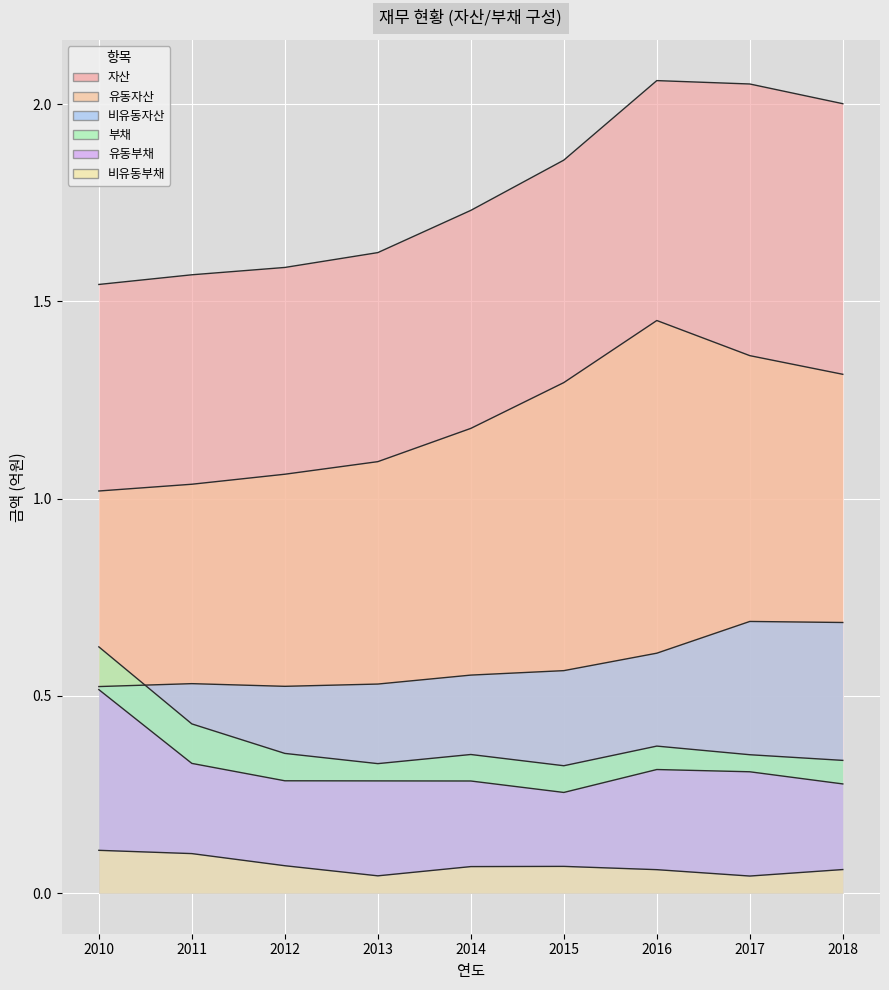

Reading right to left, list all the values displayed in this chart.

자산: 2018=2.0	2017=2.1	2016=2.1	2015=1.9	2014=1.7	2013=1.6	2012=1.6	2011=1.6	2010=1.5
유동자산: 2018=1.3	2017=1.4	2016=1.5	2015=1.3	2014=1.2	2013=1.1	2012=1.1	2011=1.0	2010=1.0
비유동자산: 2018=0.7	2017=0.7	2016=0.6	2015=0.6	2014=0.6	2013=0.5	2012=0.5	2011=0.5	2010=0.5
부채: 2018=0.3	2017=0.4	2016=0.4	2015=0.3	2014=0.4	2013=0.3	2012=0.4	2011=0.4	2010=0.6
유동부채: 2018=0.3	2017=0.3	2016=0.3	2015=0.3	2014=0.3	2013=0.3	2012=0.3	2011=0.3	2010=0.5
비유동부채: 2018=0.1	2017=0.0	2016=0.1	2015=0.1	2014=0.1	2013=0.0	2012=0.1	2011=0.1	2010=0.1